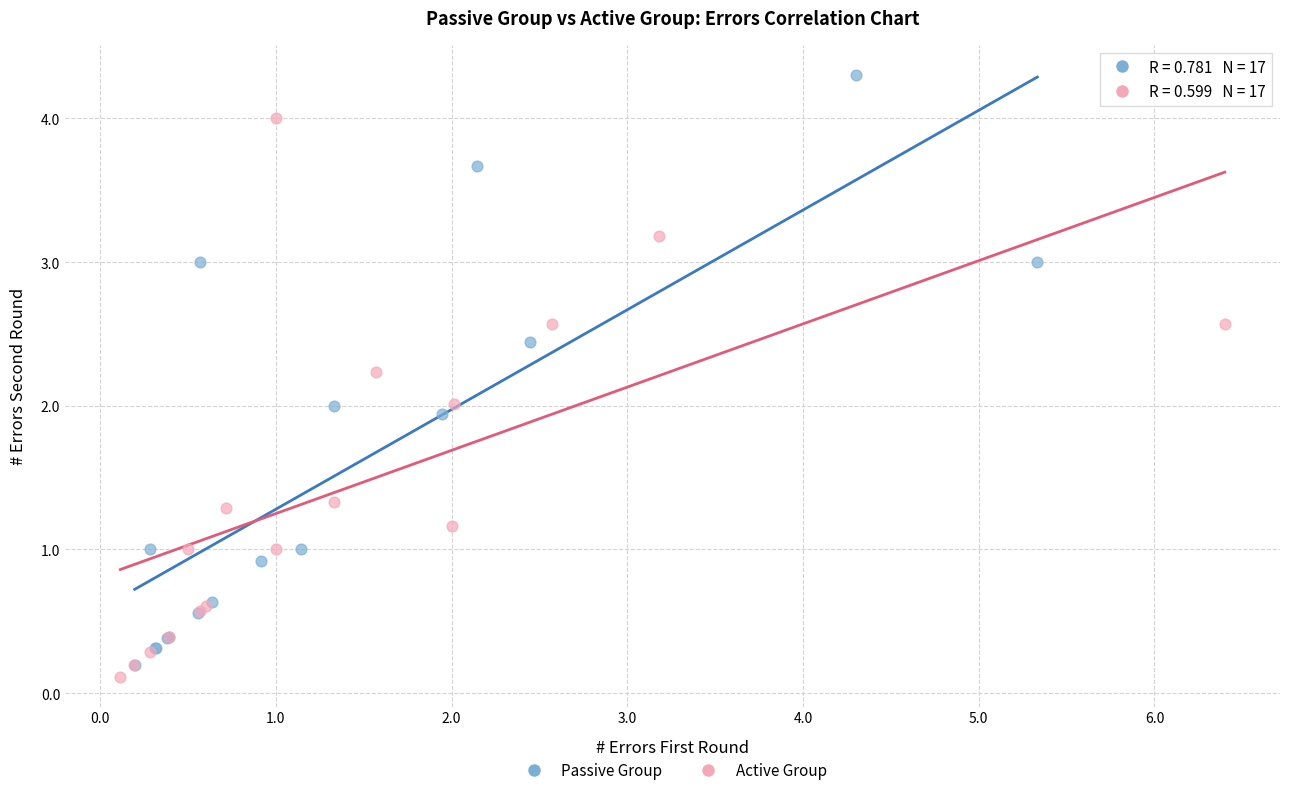

Which series reaches the maximum Y coordinate?

Passive Group